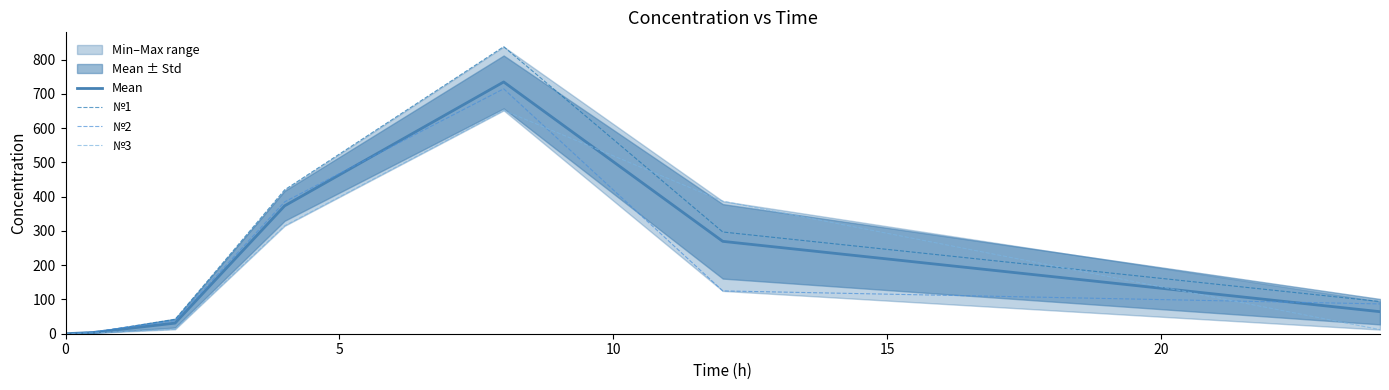

How many times do №2 and №3 cross each other?

2